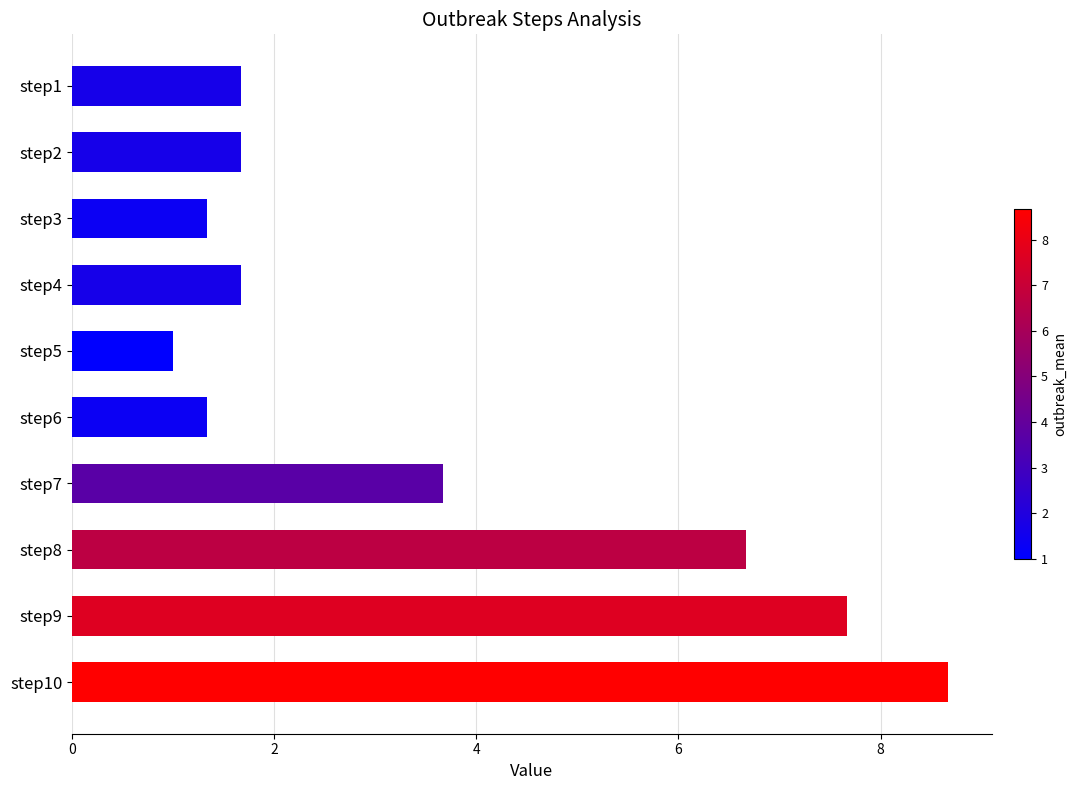

What is the average value?

3.5